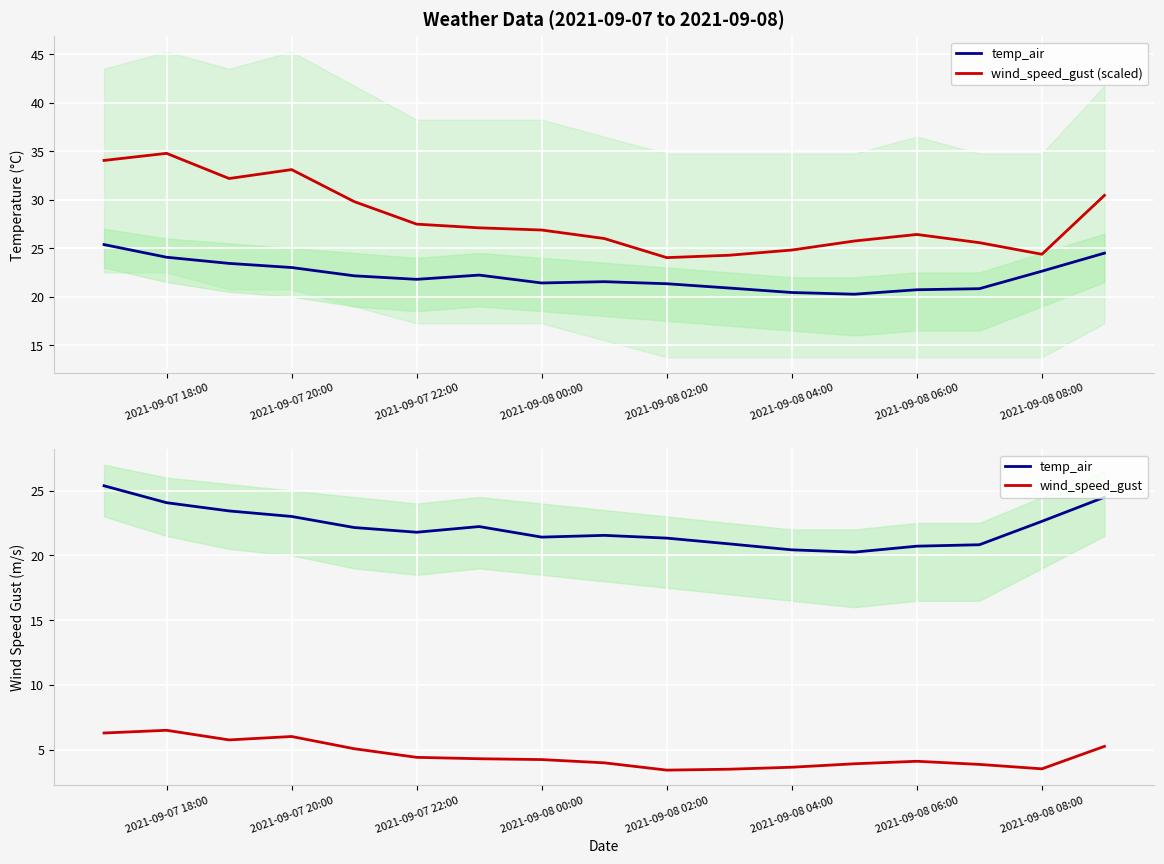

At which label does wind_speed_gust first exceed 4?

2021-09-07 18:00